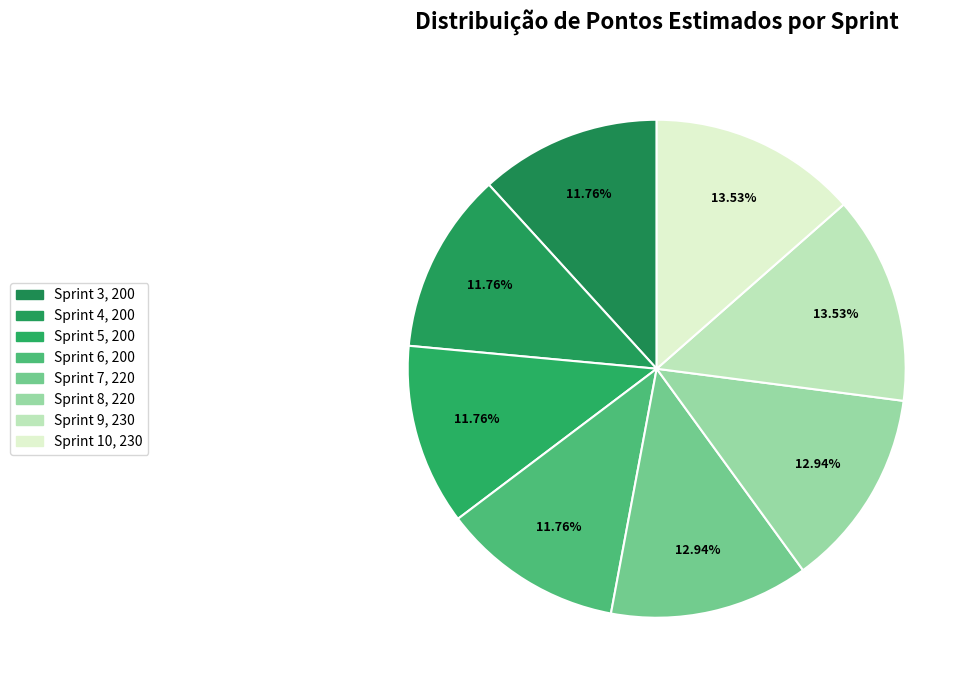

Count the number of slices in the pie.

8